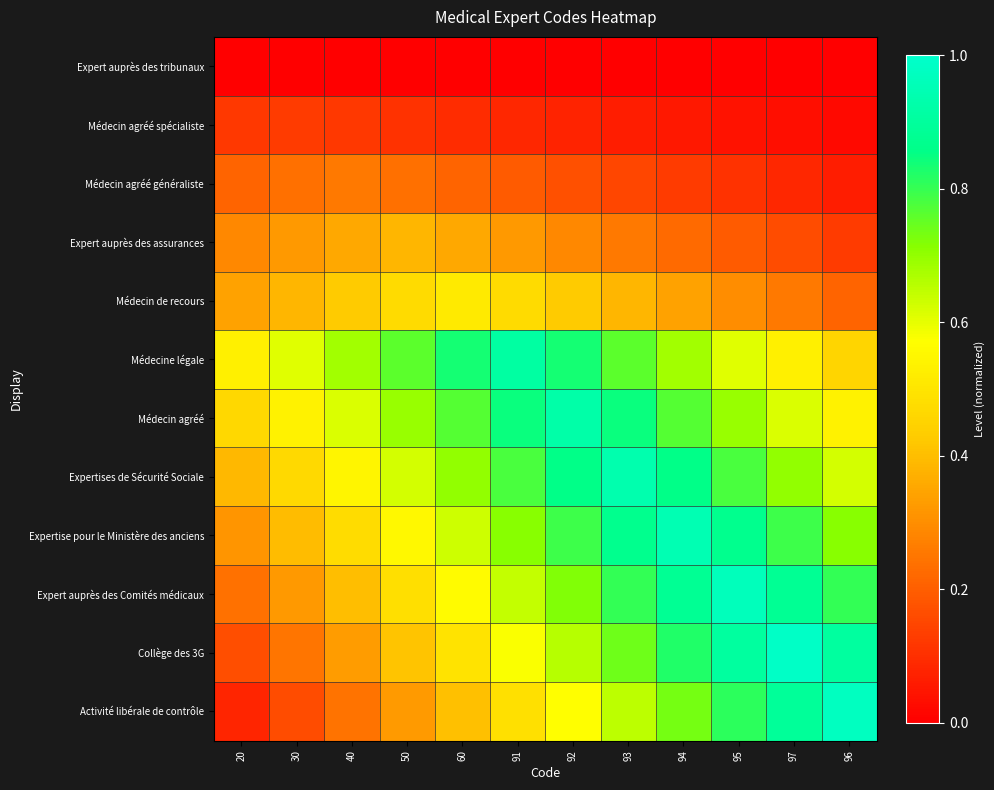

Count the number of categories in the chart.

12